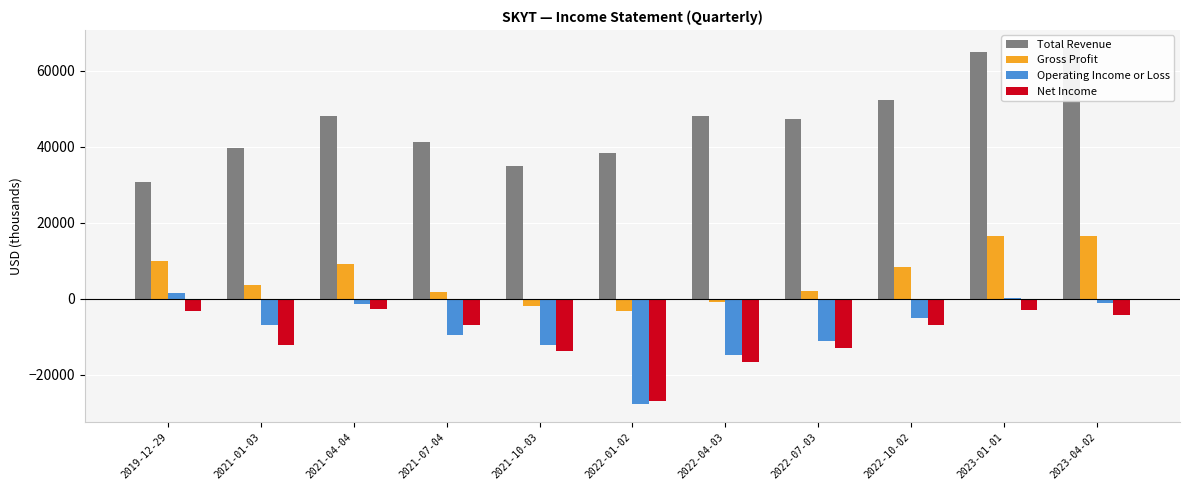

What is the value of the Total Revenue bar at the 4th from the left?

41200